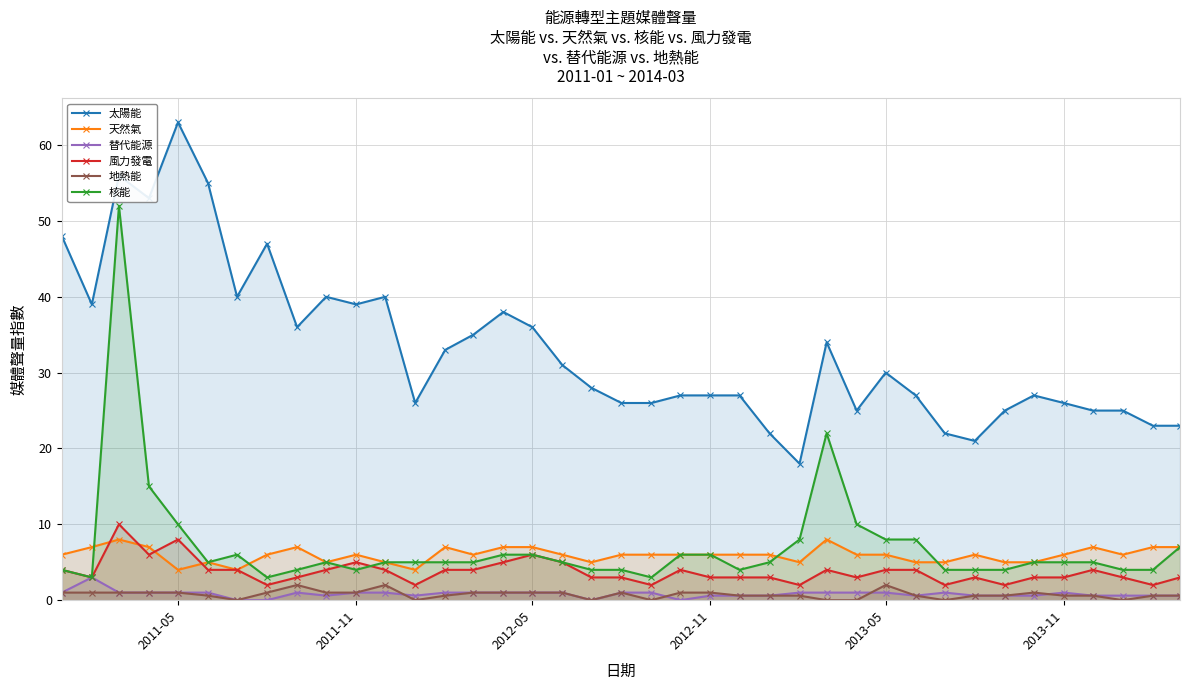

What is the lowest value of the 天然氣 series?

4.0